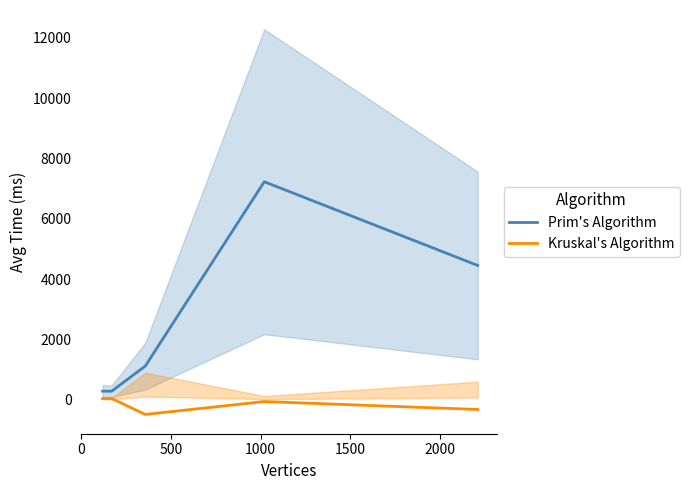

What is the highest value of the Prim's Algorithm series?

7228